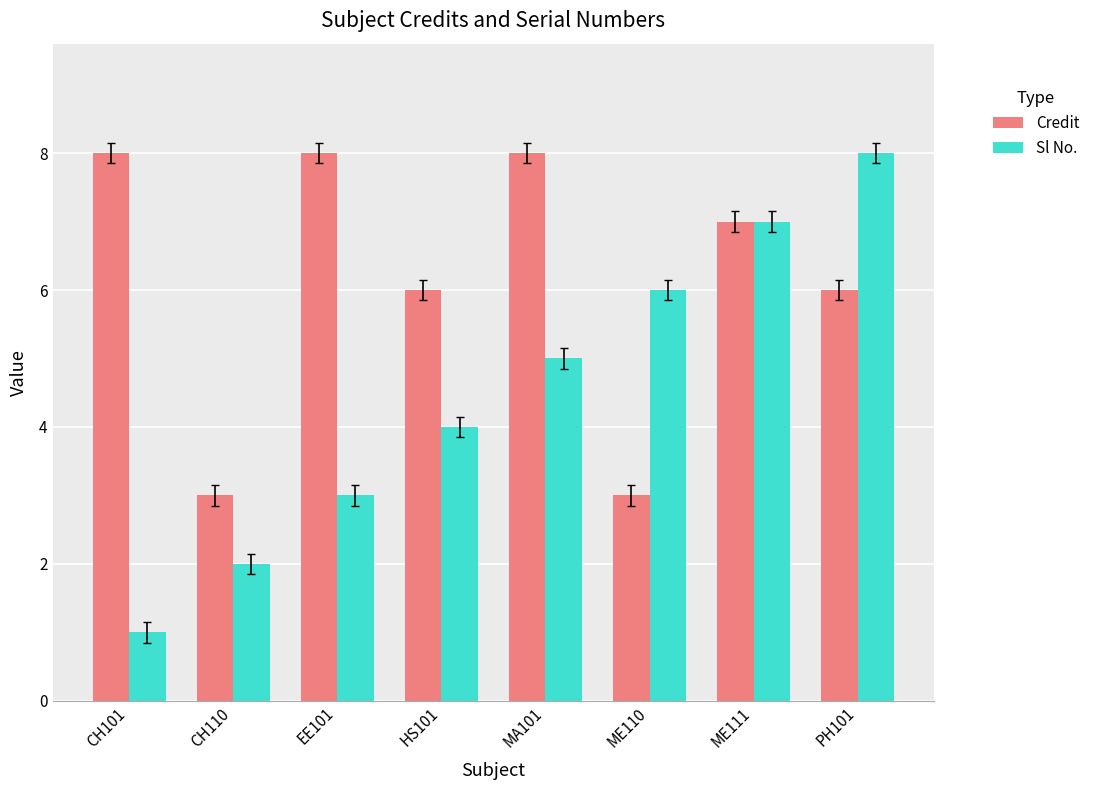

The Credit series shows 8 at HS101. True or false?

False